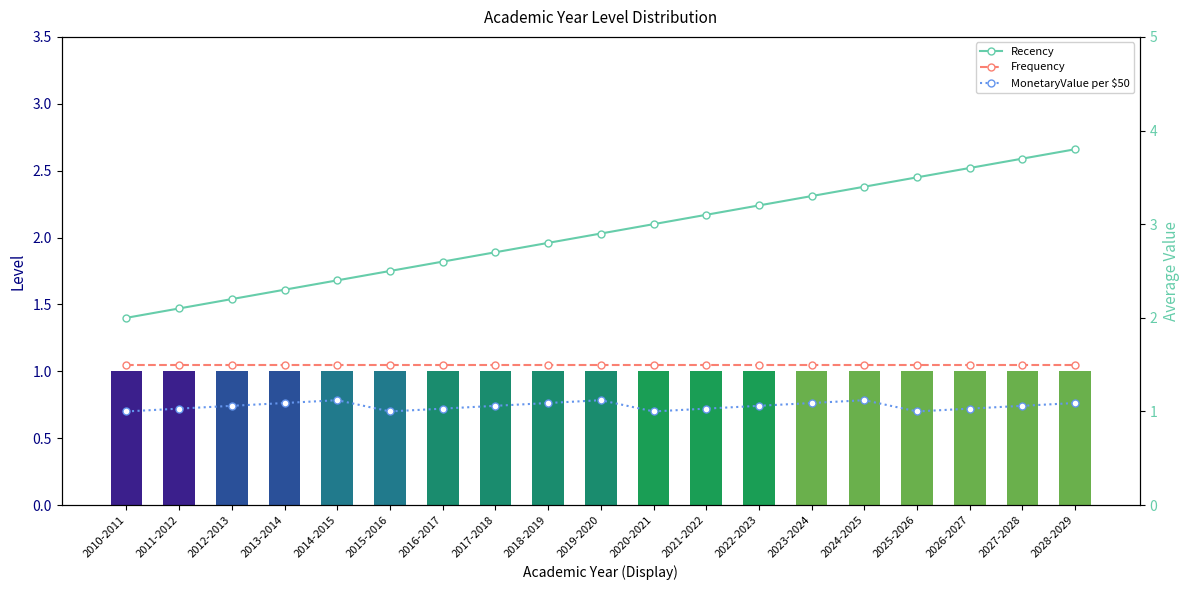

What is the value of the MonetaryValue per $50 bar at the 14th from the left?

1.1